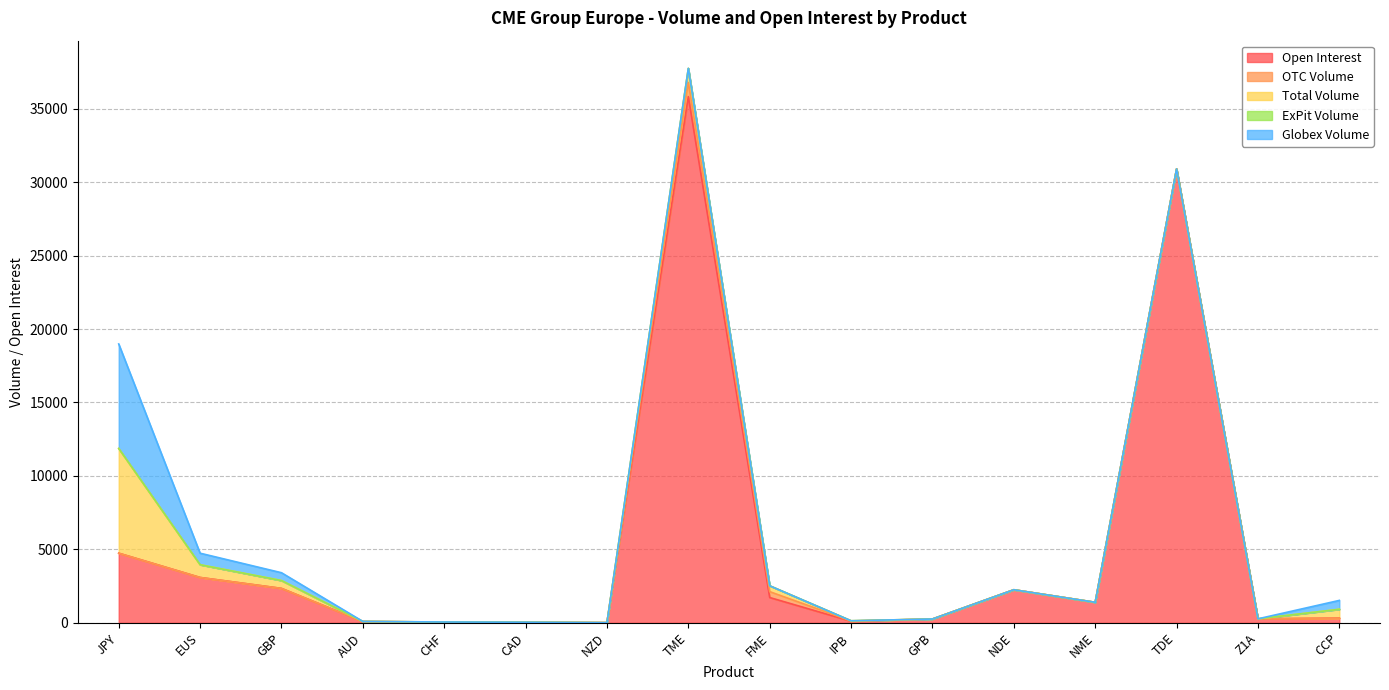

List the labels in order of Globex Volume value, smallest first.

CHF, CAD, NZD, TME, FME, IPB, GPB, NDE, NME, TDE, Z1A, AUD, GBP, CCP, EUS, JPY